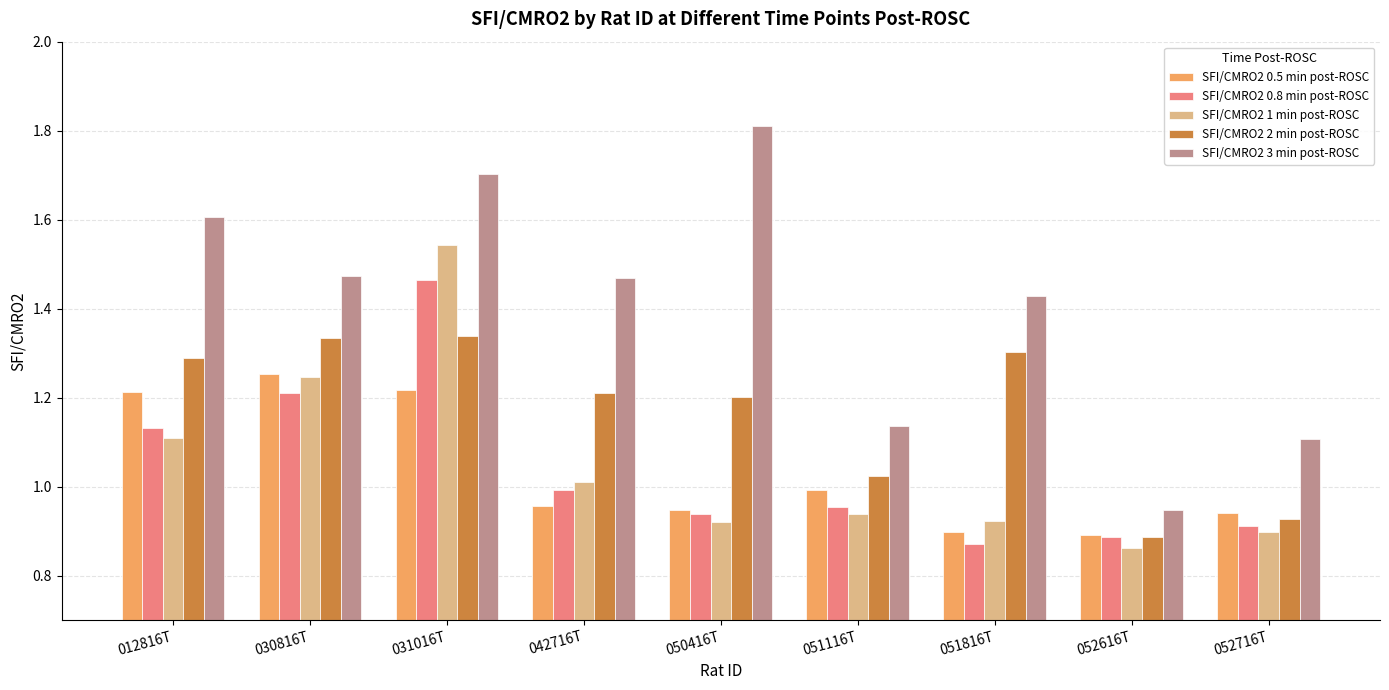

Which category has the highest value across all series?

050416T